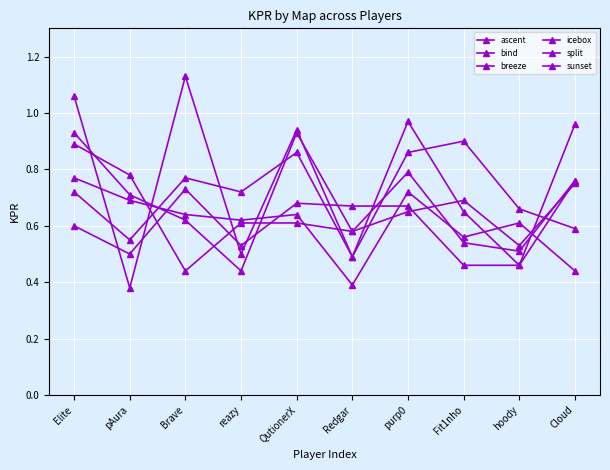

What is the difference between the highest and lowest values at hoody?

0.2